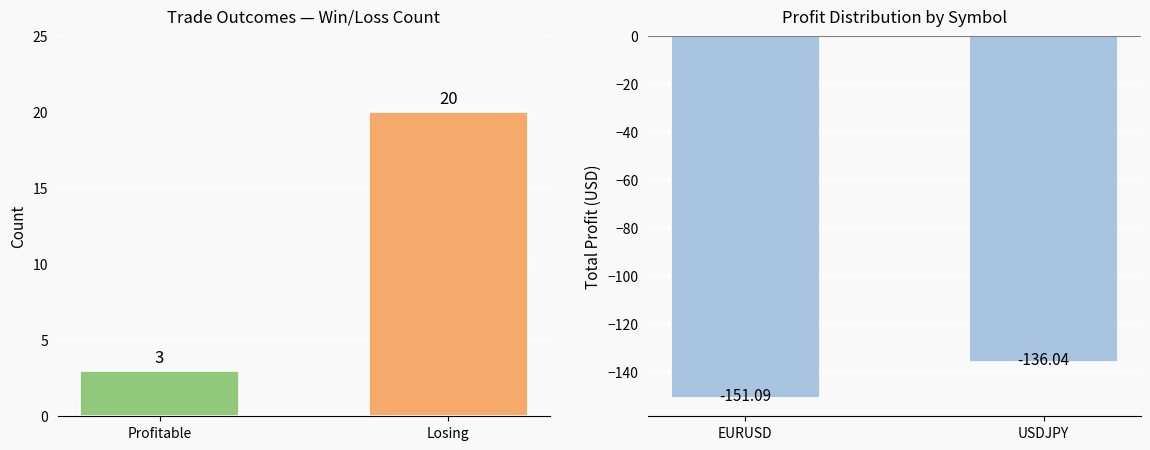

What is the sum of all Total Profit values?

-287.1